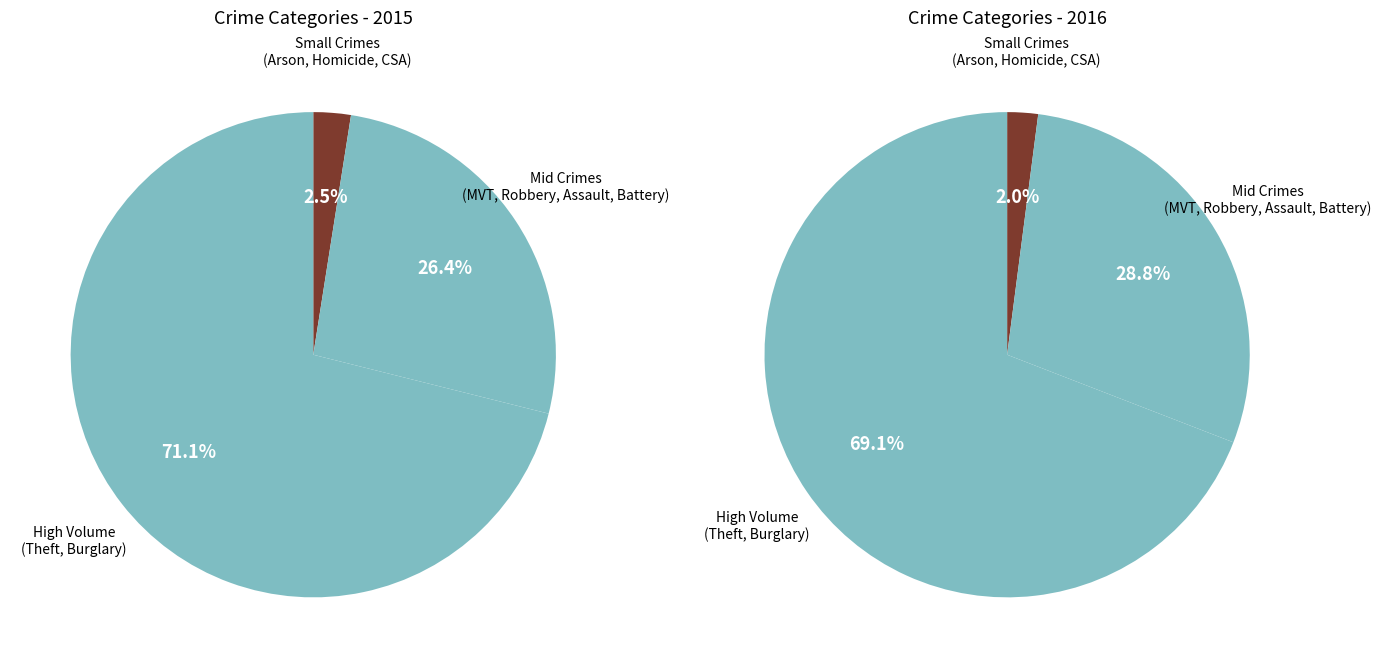

True or false: Burglary accounts for 3% of the total.

False